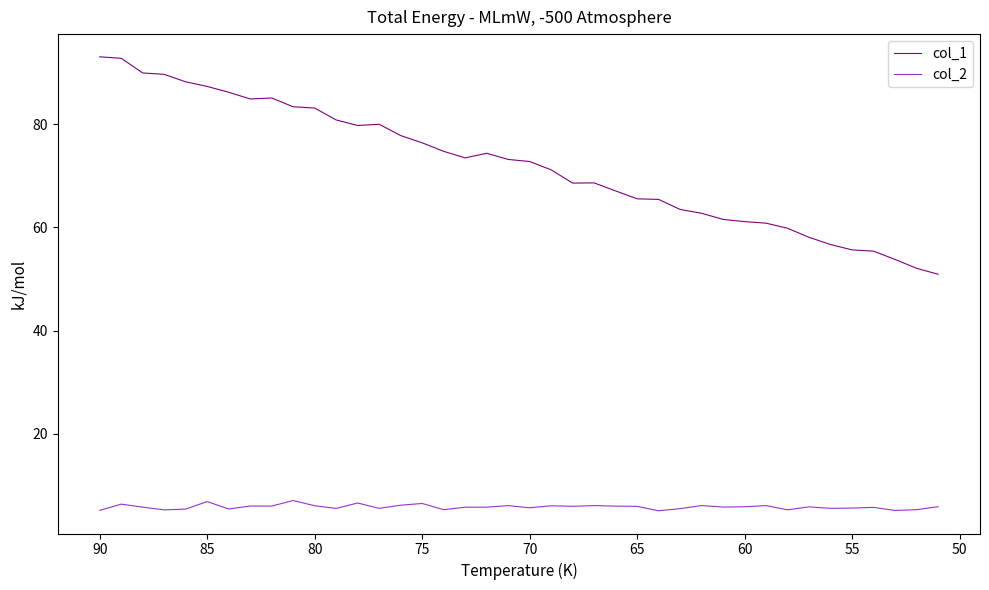

How many lines are shown in the chart?

2